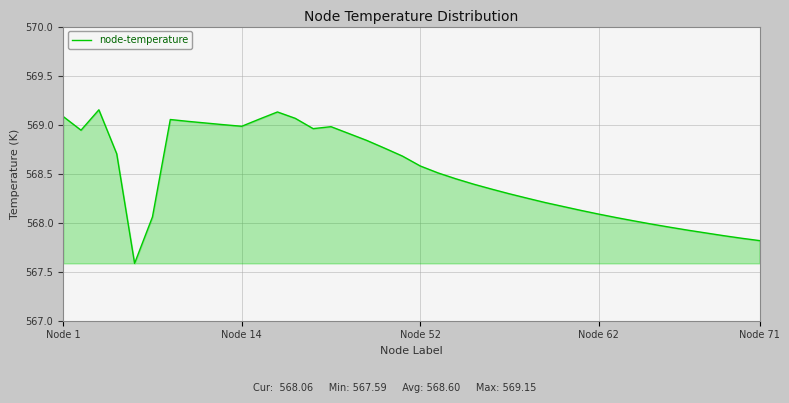

Does the chart display data point markers on the line(s)?

No